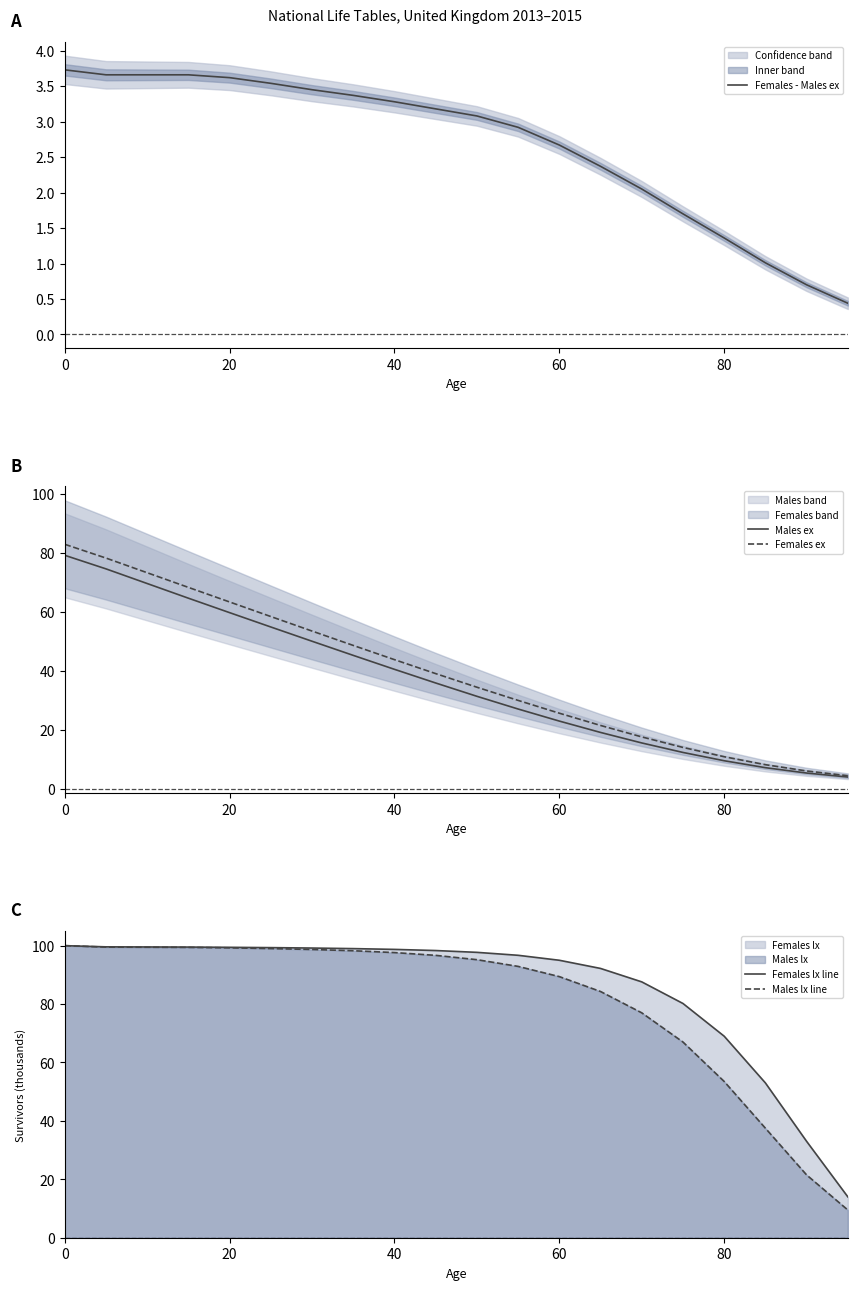

How many values in the Females - Males ex series are below 3?

9